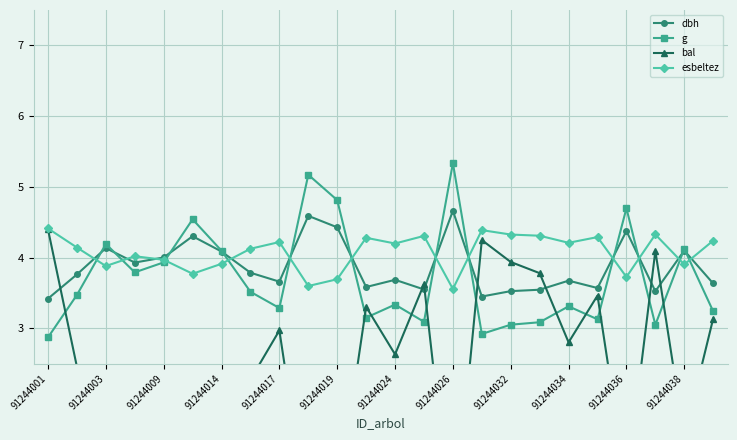

What is the lowest value of the dbh series?

3.4